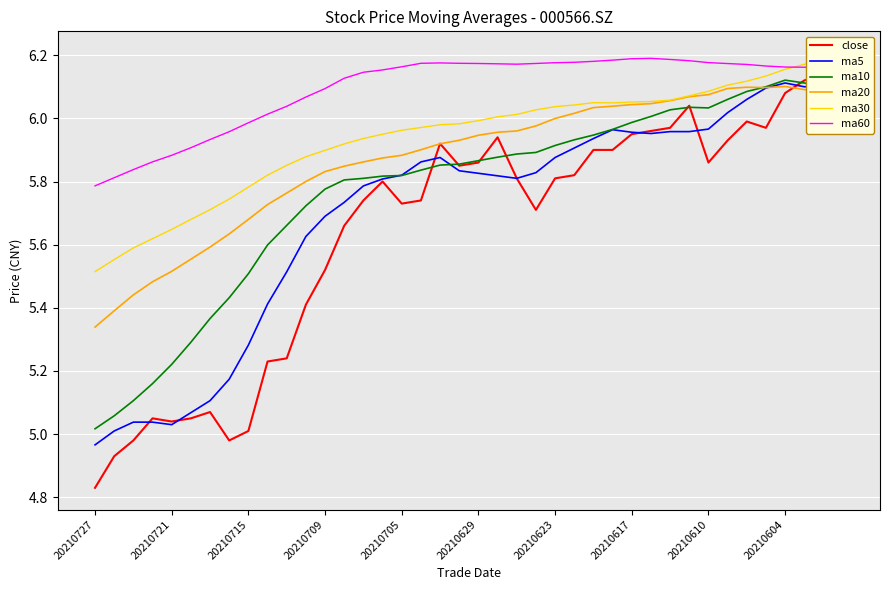

Which category has the lowest value in the ma10 series?

20210727